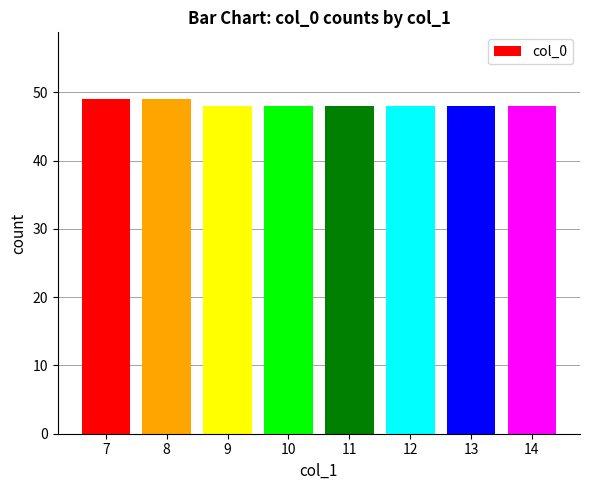

Reading left to right, extract all data points from this chart.

49	49	48	48	48	48	48	48